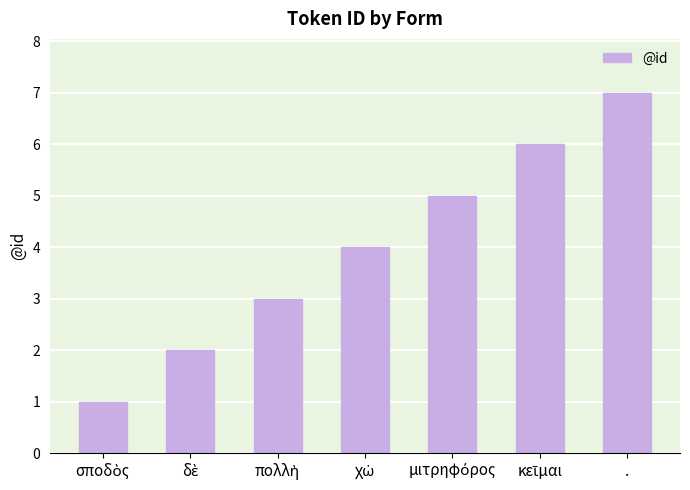

What is the smallest value displayed?

1